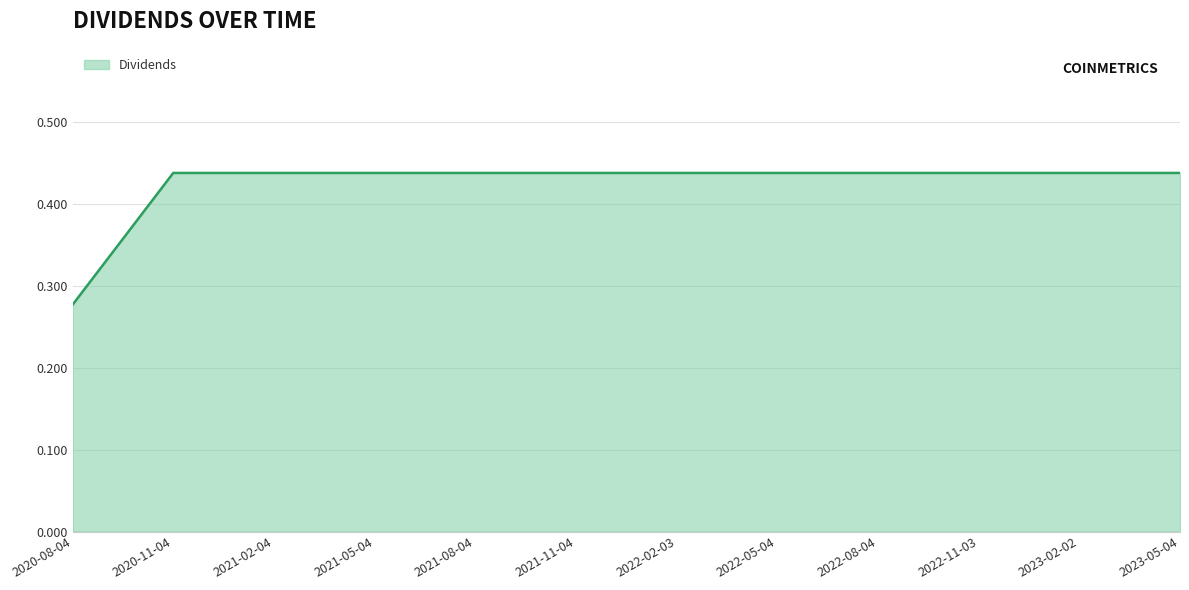

Where is the data nearest to the value 0?

2020-08-04